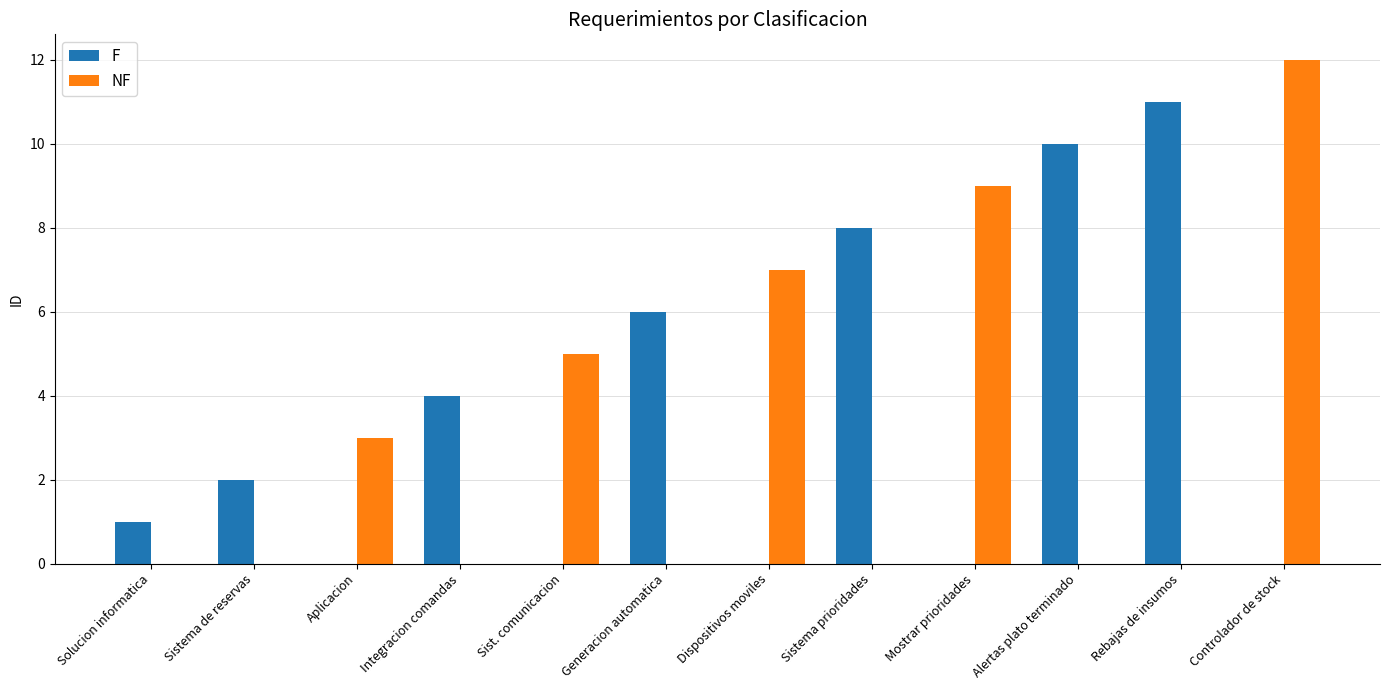

What is the greatest value displayed?

12